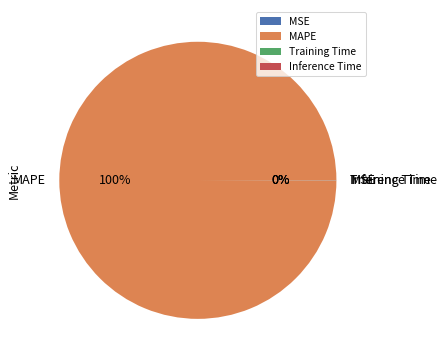

To the nearest percent, what is the difference between the largest and smallest slice percentages?

100%